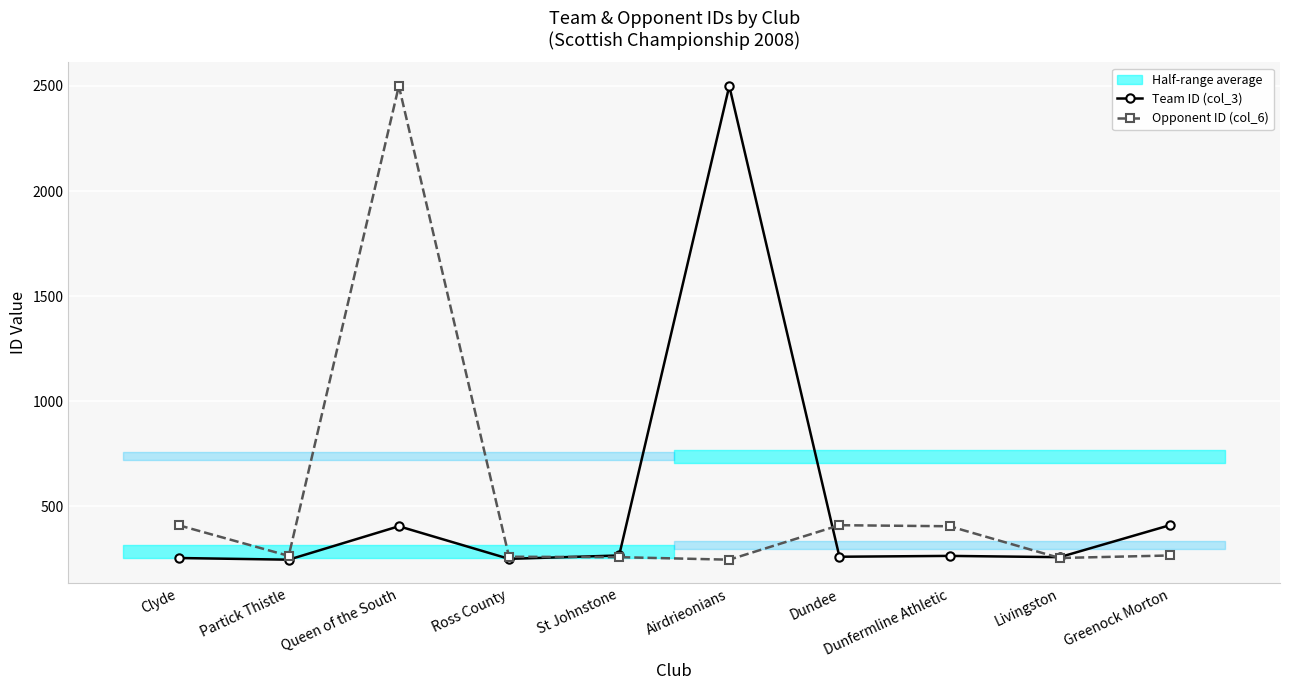

How many times do Opponent ID (col_6) and Team ID (col_3) cross each other?

3